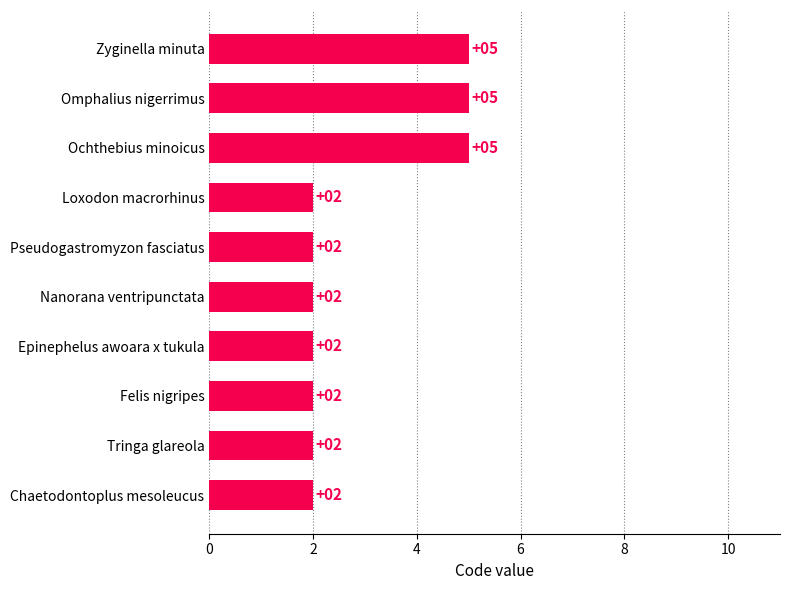

What is the sum of all values?

29